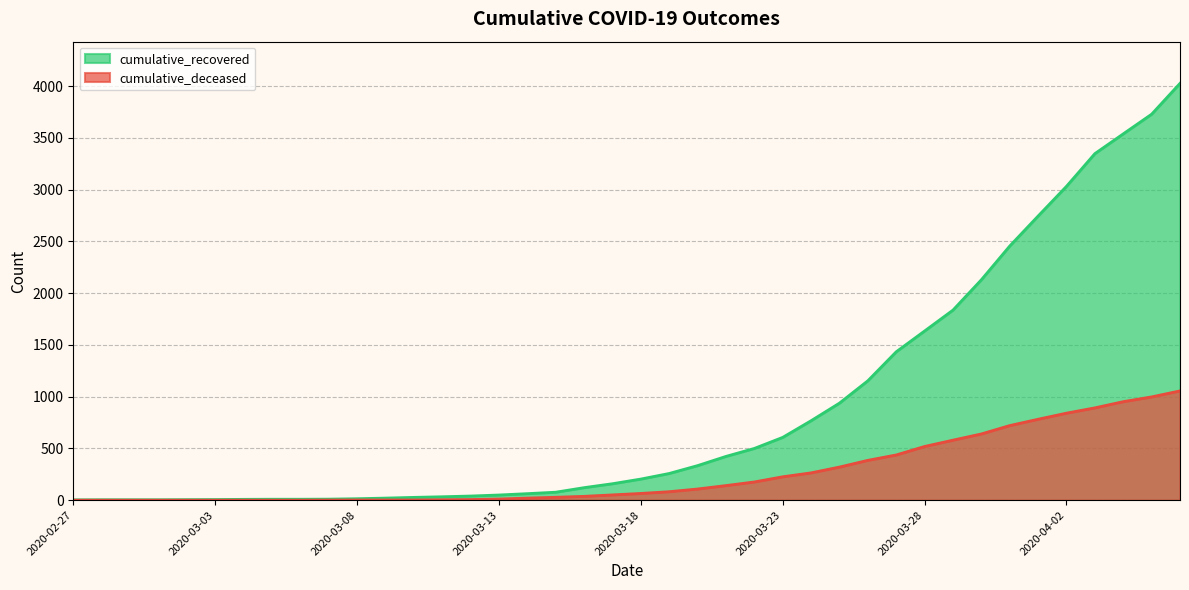

How many data points does each series have?

40